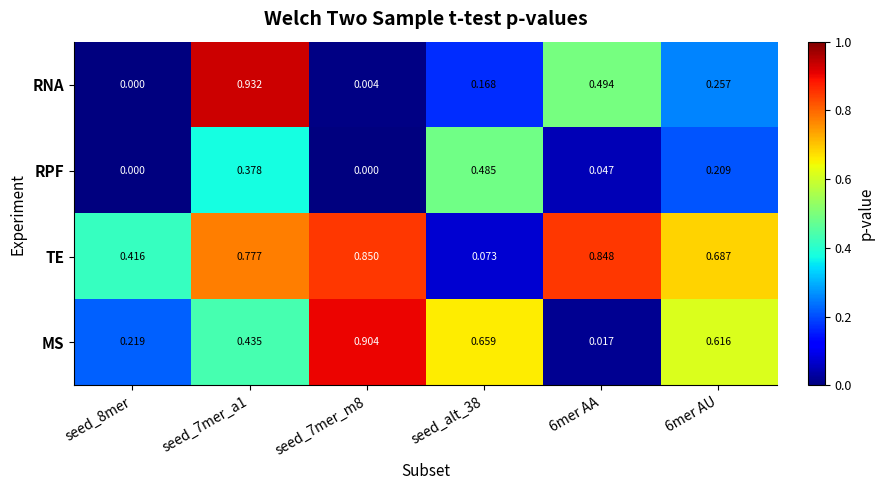

Which series has the widest spread of values?

RNA